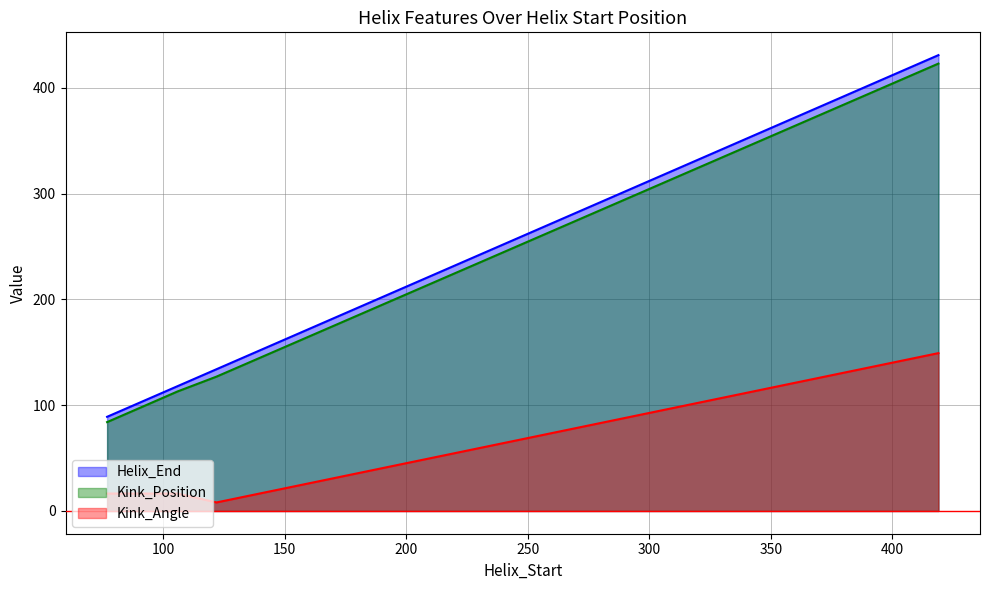

True or false: Kink_Angle has more than 2 interior local peaks.

False